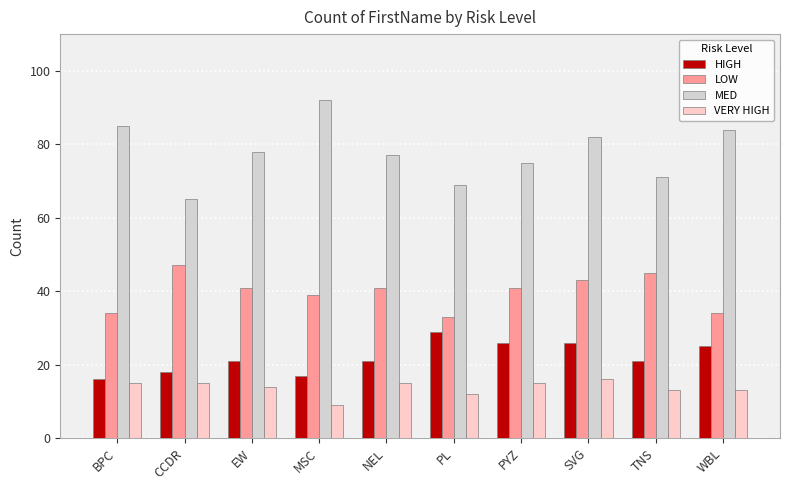

How many groups of bars are there?

10